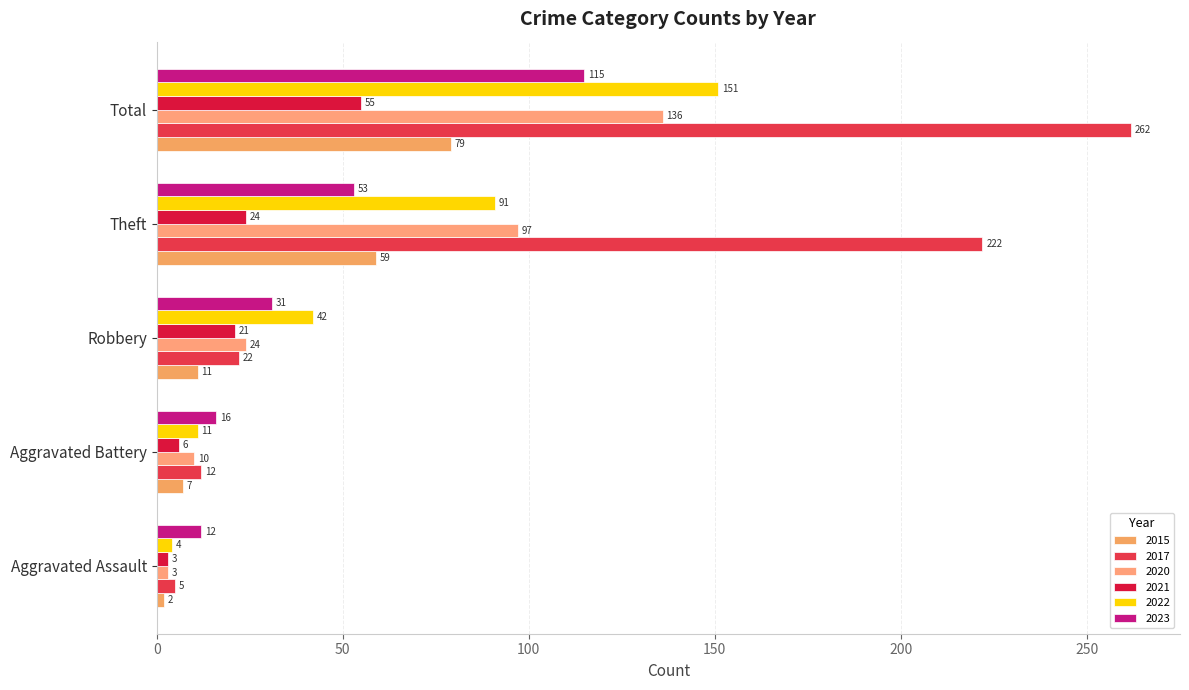

Count the number of categories in the chart.

5